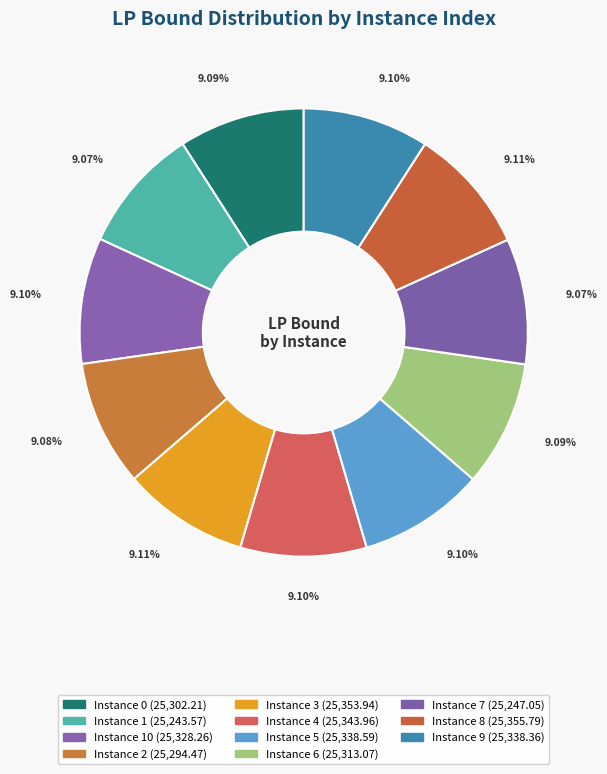

How many slices are in this pie chart?

11